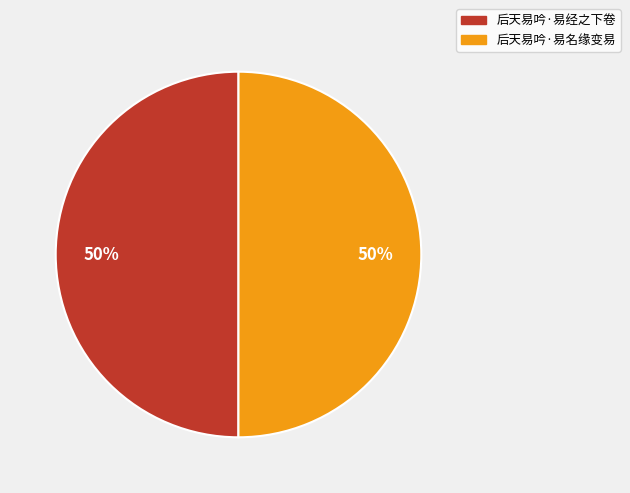

To the nearest percent, what is the combined percentage of 后天易吟·易名缘变易 and 后天易吟·易经之下卷?

100%